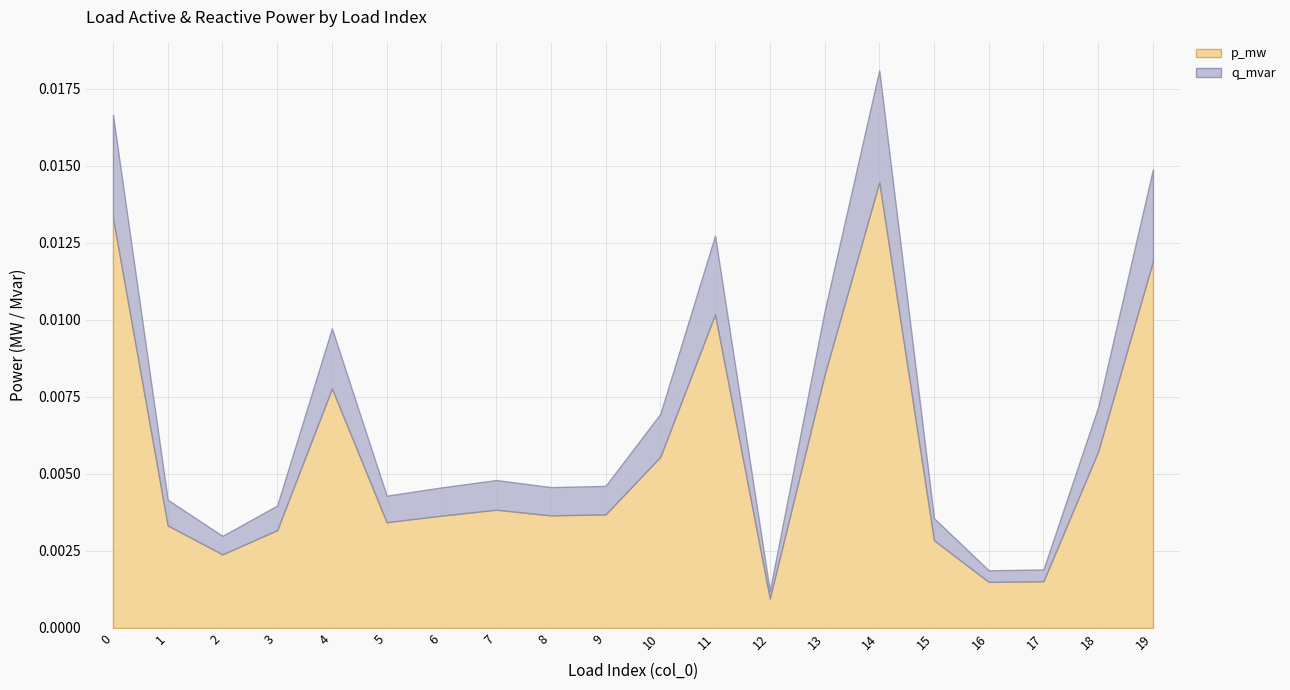

What is the sum of all p_mw values?

0.1